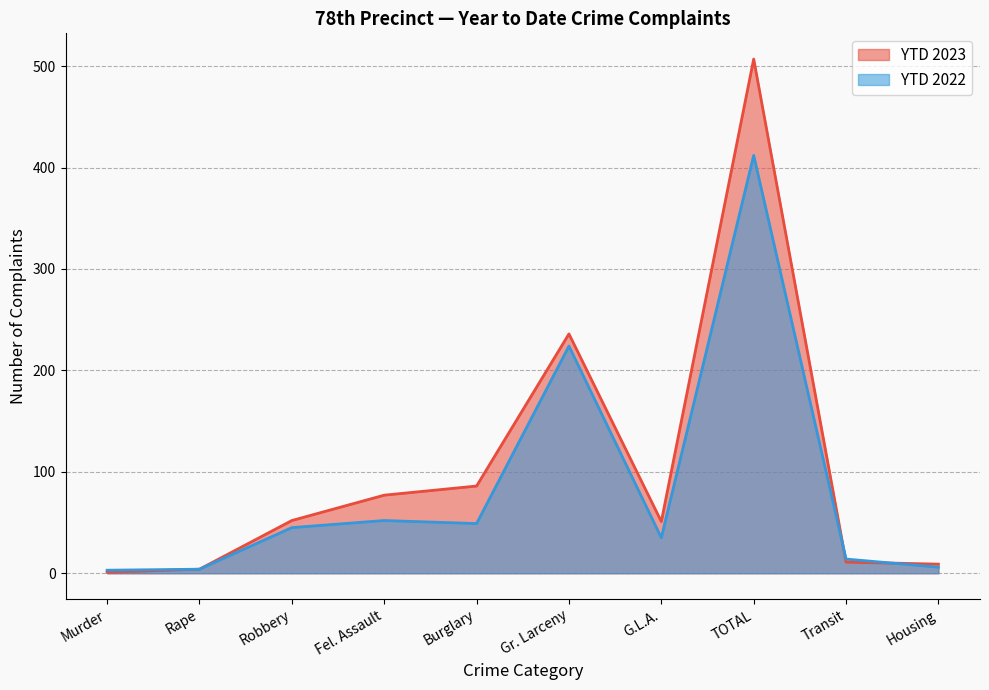

What is the lowest value of the YTD 2022 series?

3